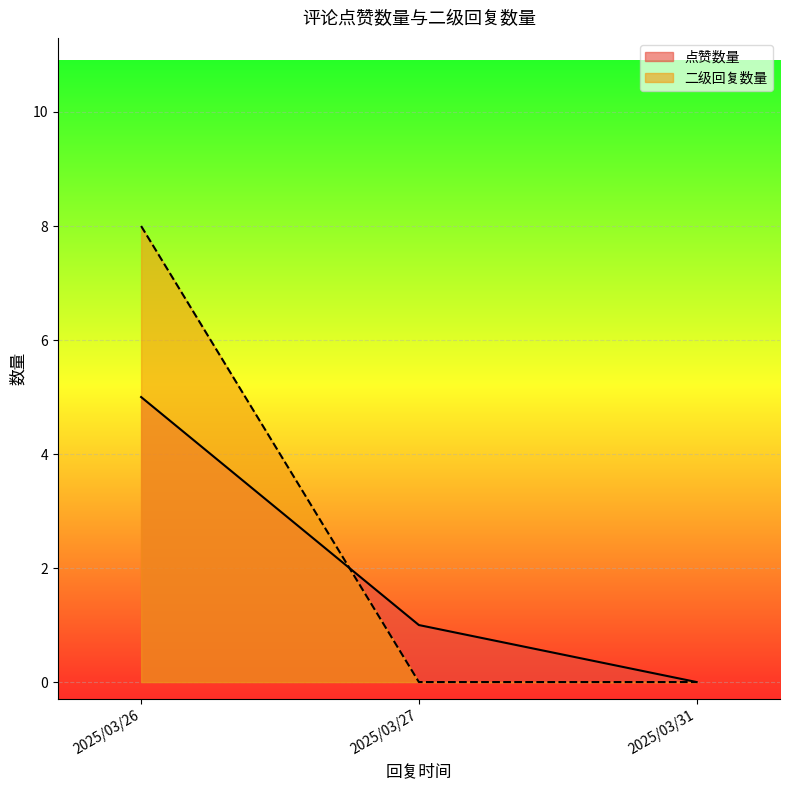

List the labels in order of 点赞数量 value, largest first.

2025/03/26, 2025/03/27, 2025/03/31